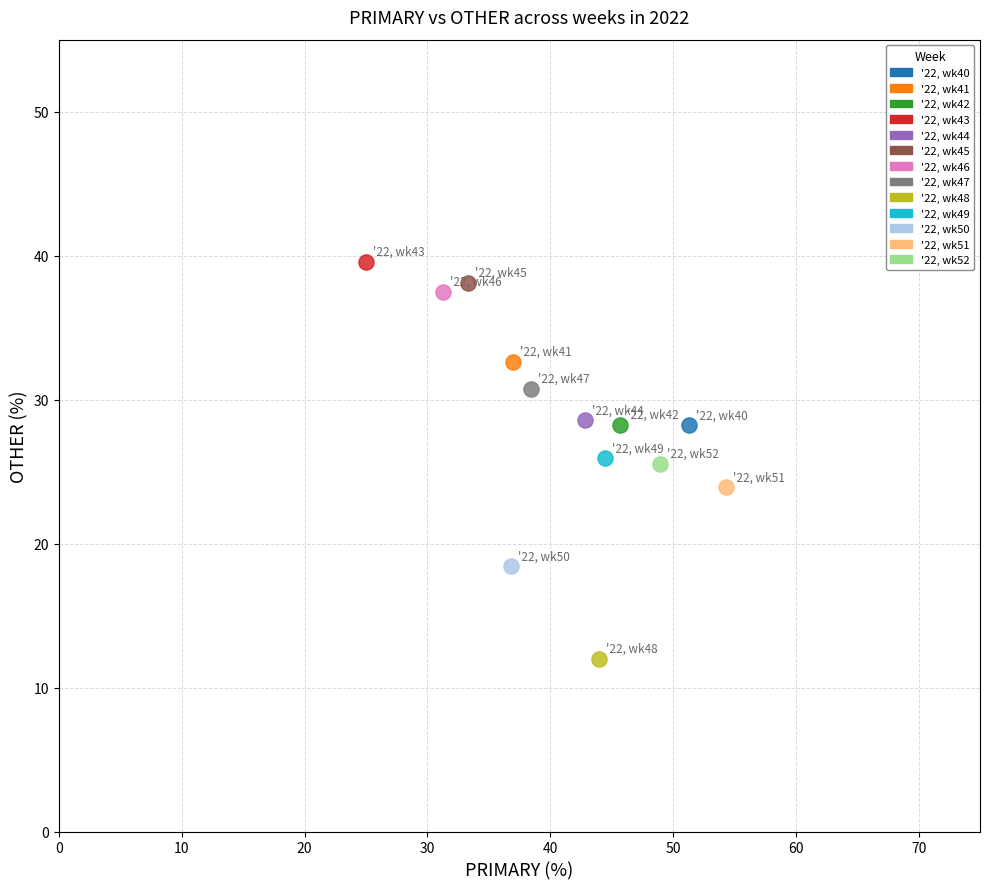

Which series reaches the maximum Y coordinate?

'22, wk43